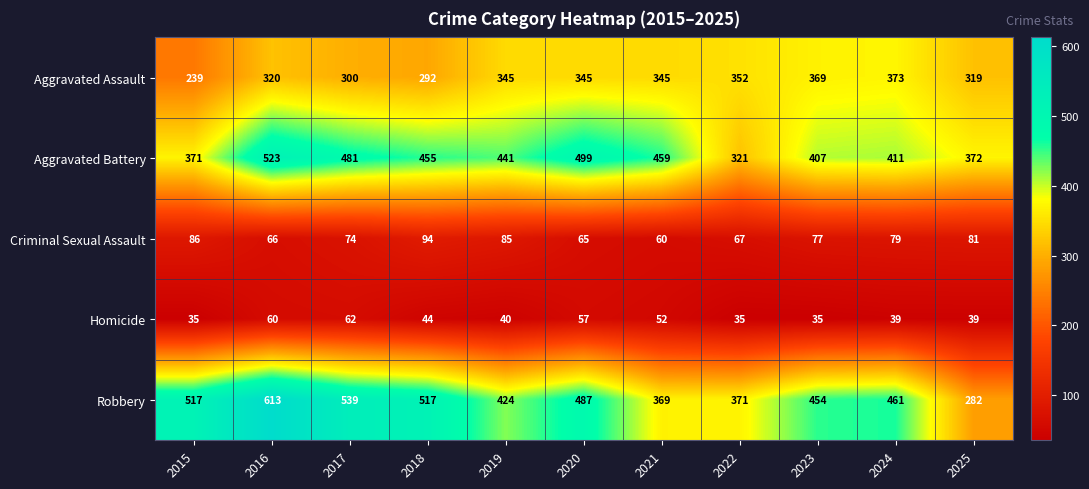

Is the value of Aggravated Battery at 2023 greater than the value of Homicide at 2019?

Yes